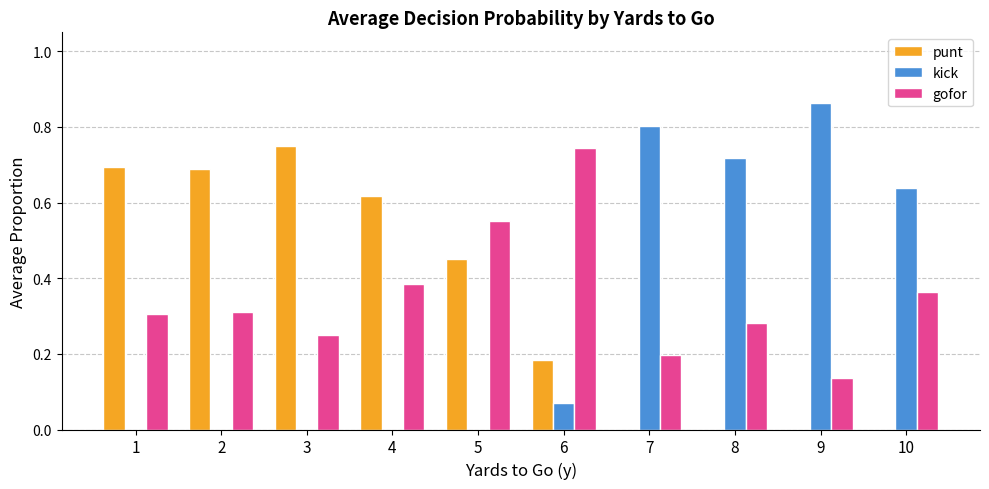

What is the total value across all series at 10?

1.0